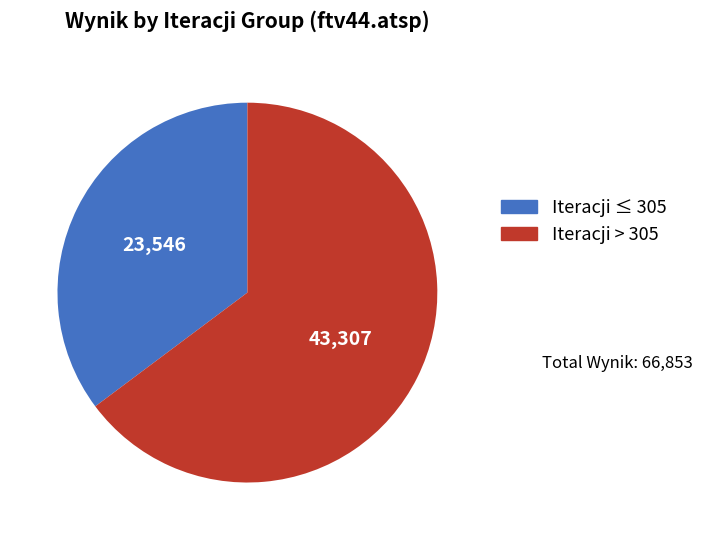

Does any single category account for the majority?

Yes